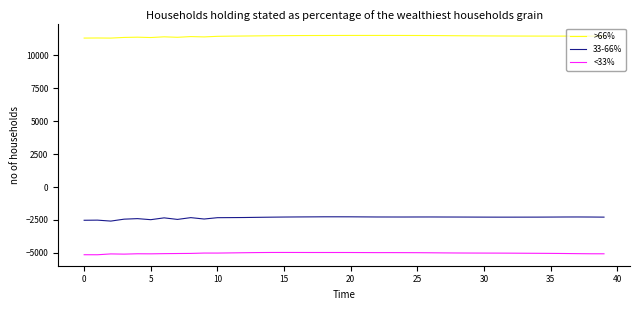

True or false: <33% and >66% intersect in this chart.

False